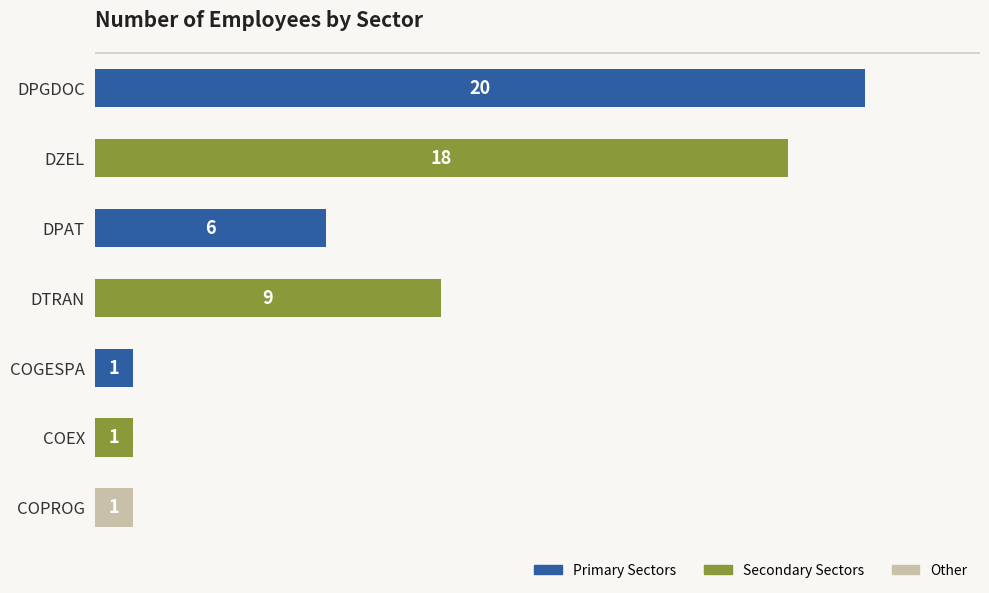

Reading top to bottom, what are all the values shown in this chart?

DPGDOC=20	DZEL=18	DPAT=6	DTRAN=9	COGESPA=1	COEX=1	COPROG=1